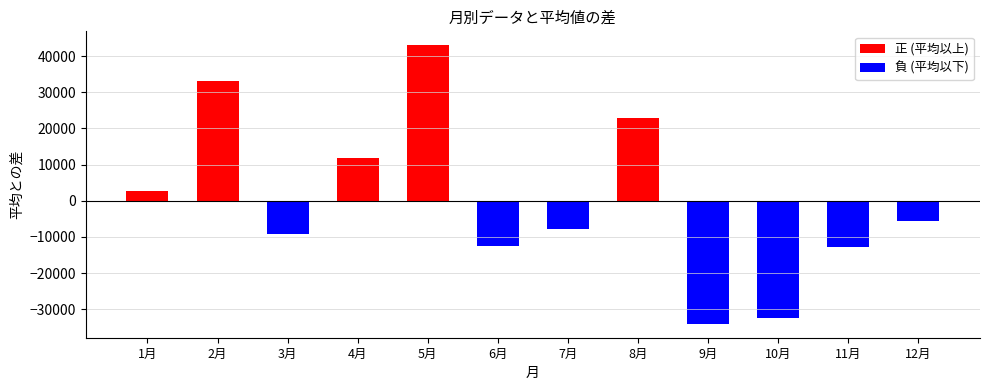

What is the difference between the maximum and minimum values?

76998